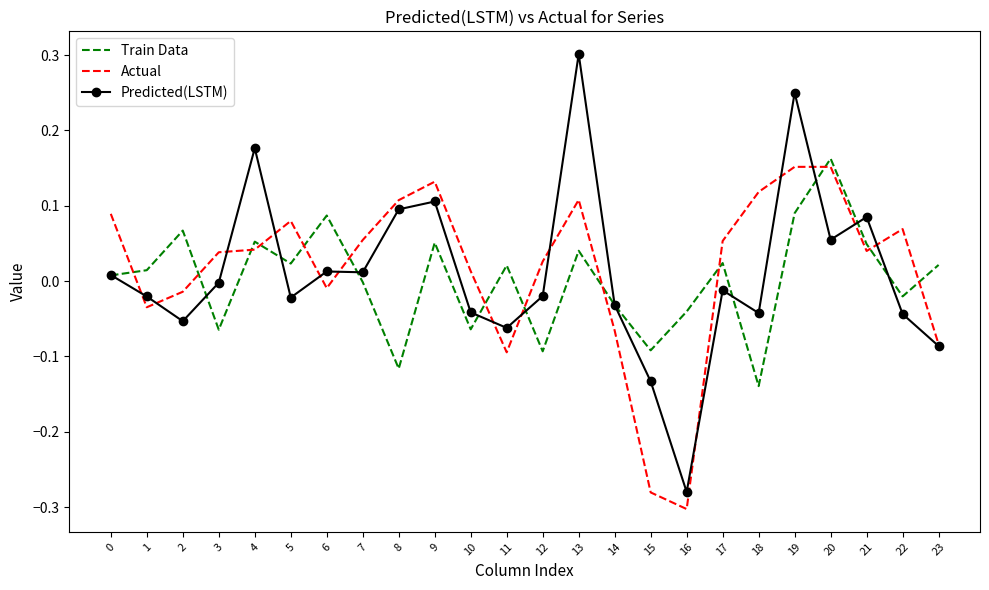

At which label does Predicted(LSTM) reach its peak?

13